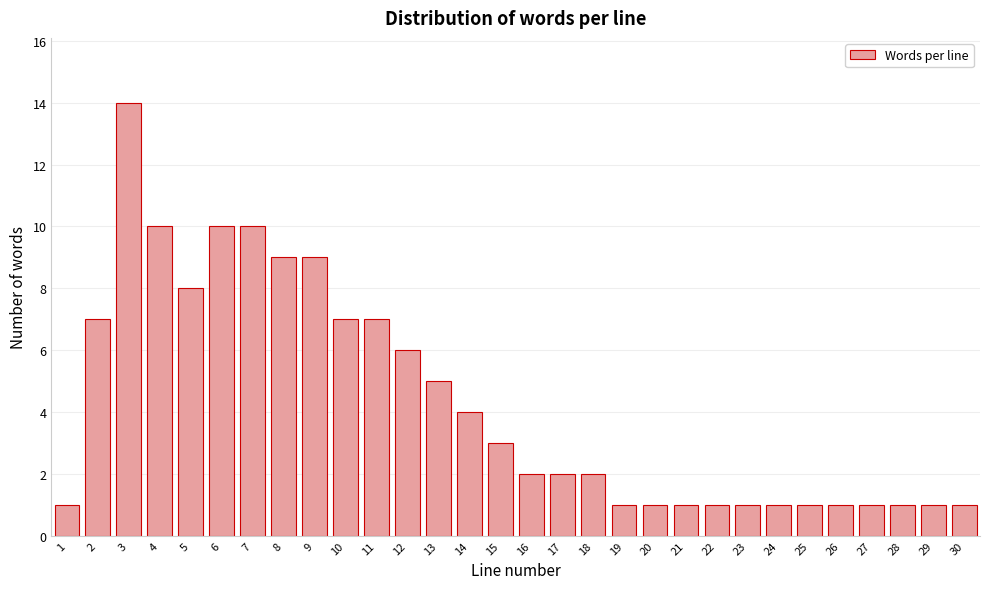

Reading left to right, list all the values displayed in this chart.

1=1	2=7	3=14	4=10	5=8	6=10	7=10	8=9	9=9	10=7	11=7	12=6	13=5	14=4	15=3	16=2	17=2	18=2	19=1	20=1	21=1	22=1	23=1	24=1	25=1	26=1	27=1	28=1	29=1	30=1